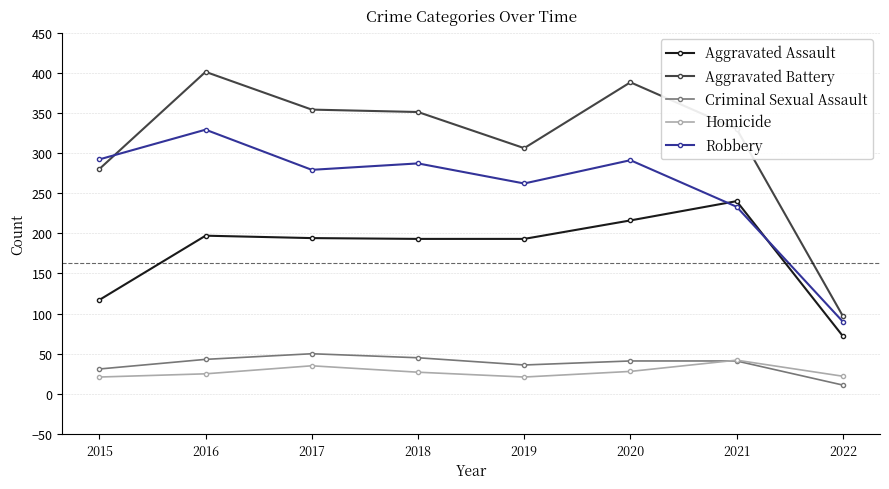

At which category is the sum across all series the highest?

2016